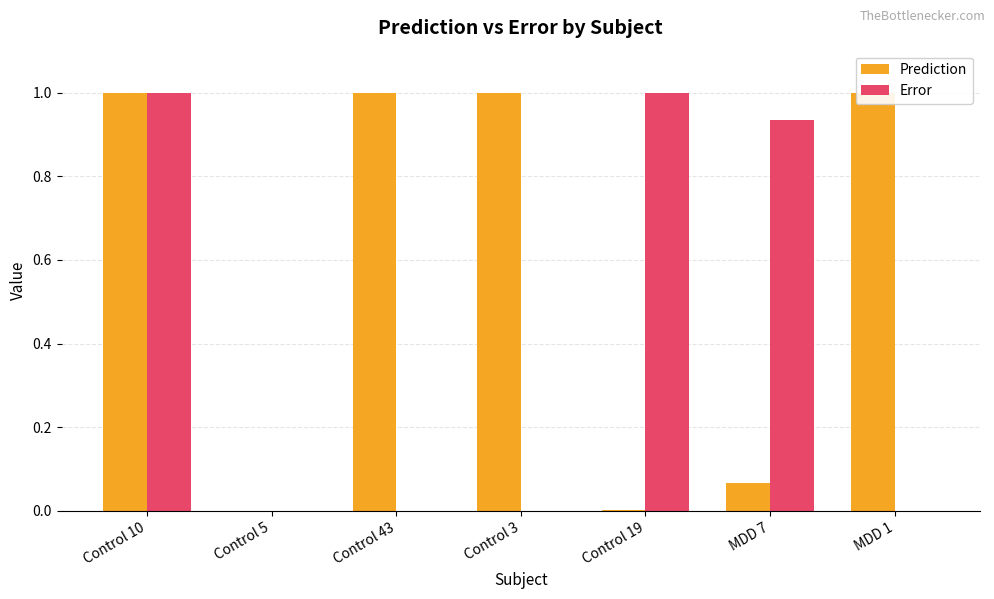

Which series has the largest total across all categories?

Prediction